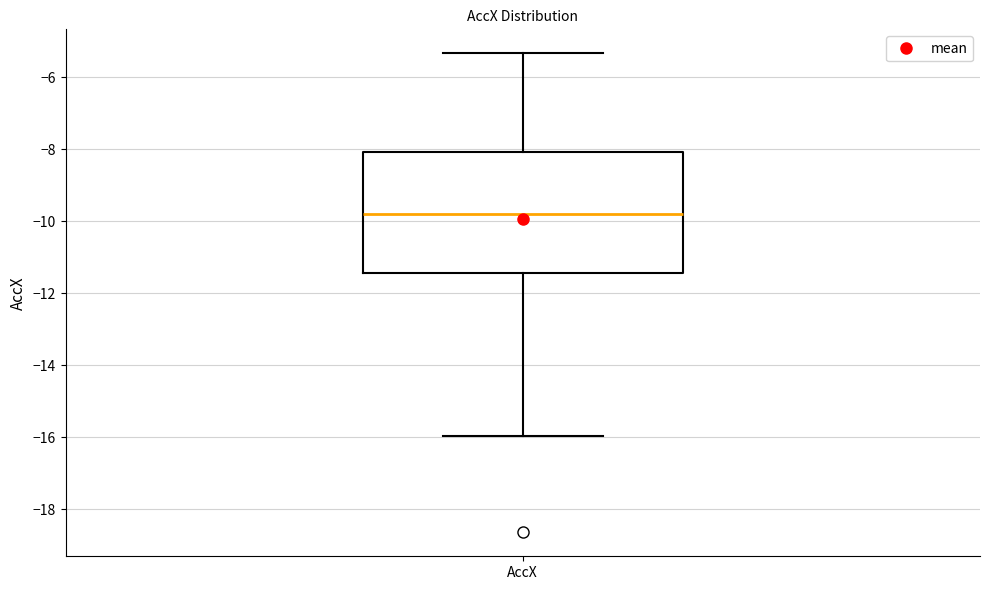

Transcribe this box plot: give where the median line is, the range the box spans, and where the two whiskers end, as read against the y-axis. The values are not printed on the chart, so give them approximately, as read against the axis.

median -9.8, box -11.4 to -8.0, whiskers -16.0 to -5.4